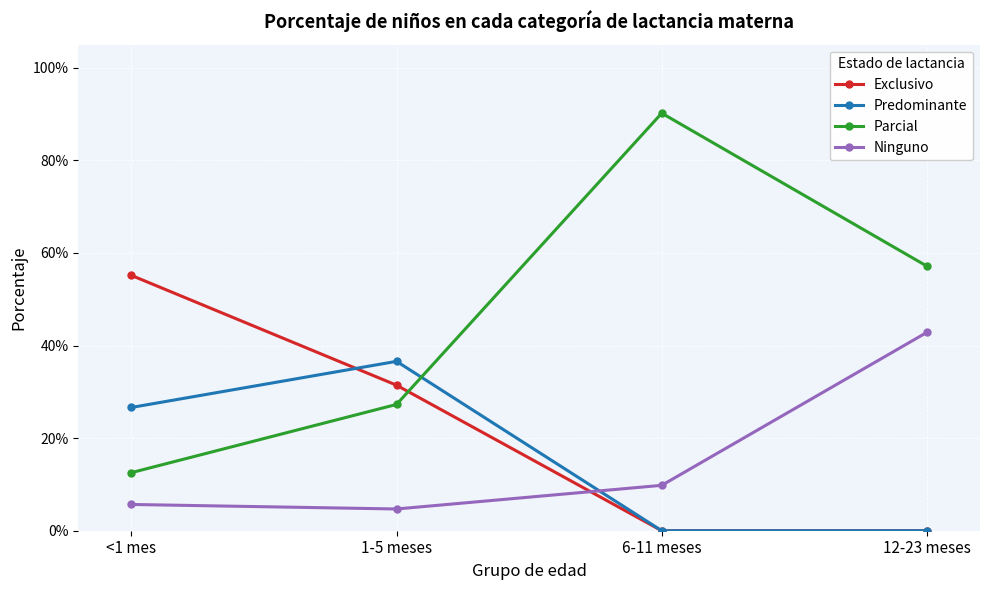

What is the average value of the Parcial series?

0.5